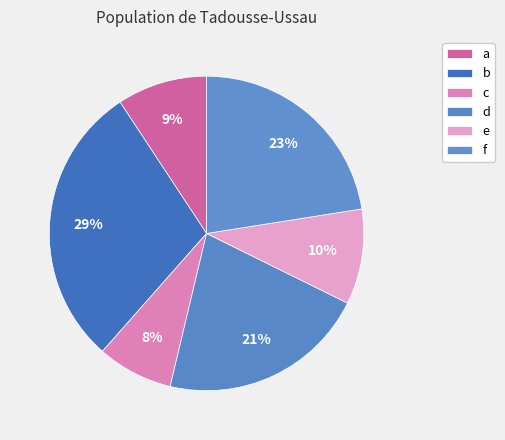

How many slices are in this pie chart?

6